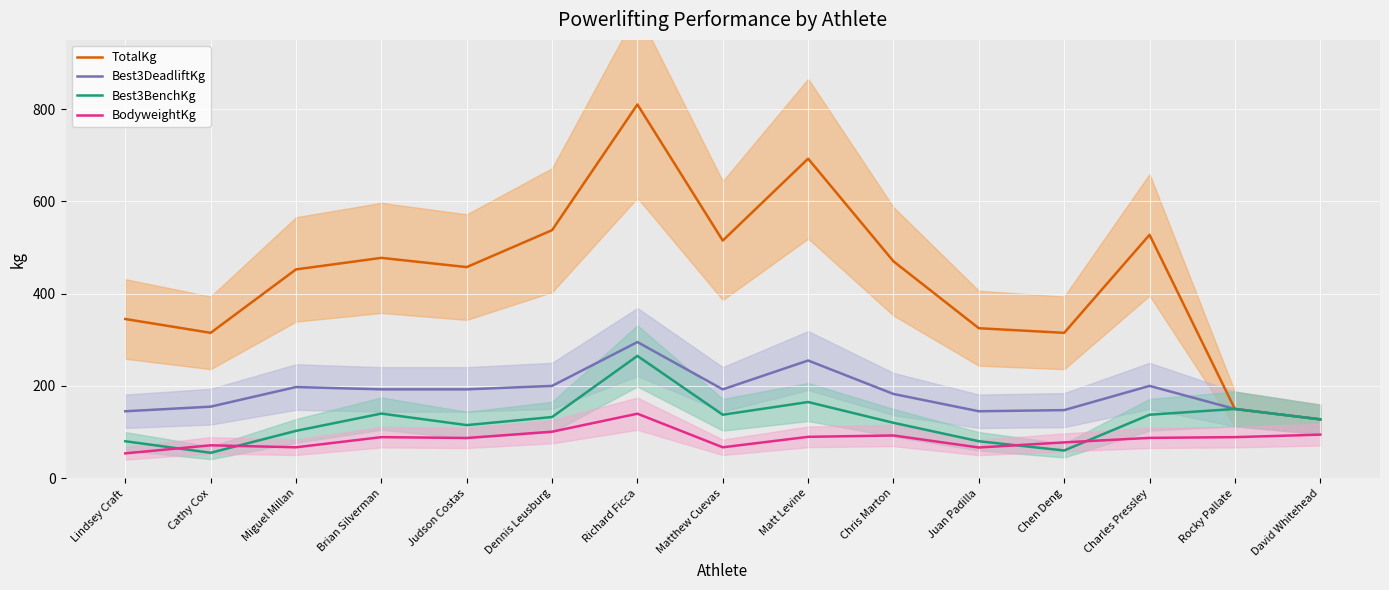

At which label is BodyweightKg closest to 96?

David Whitehead